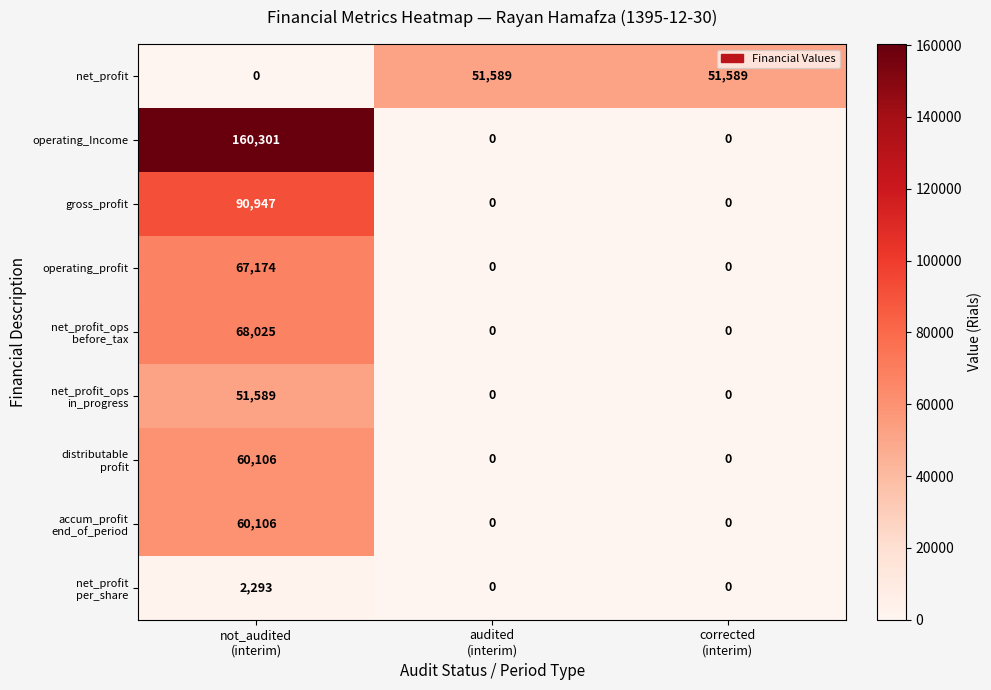

What is the maximum value shown in the chart?

160301